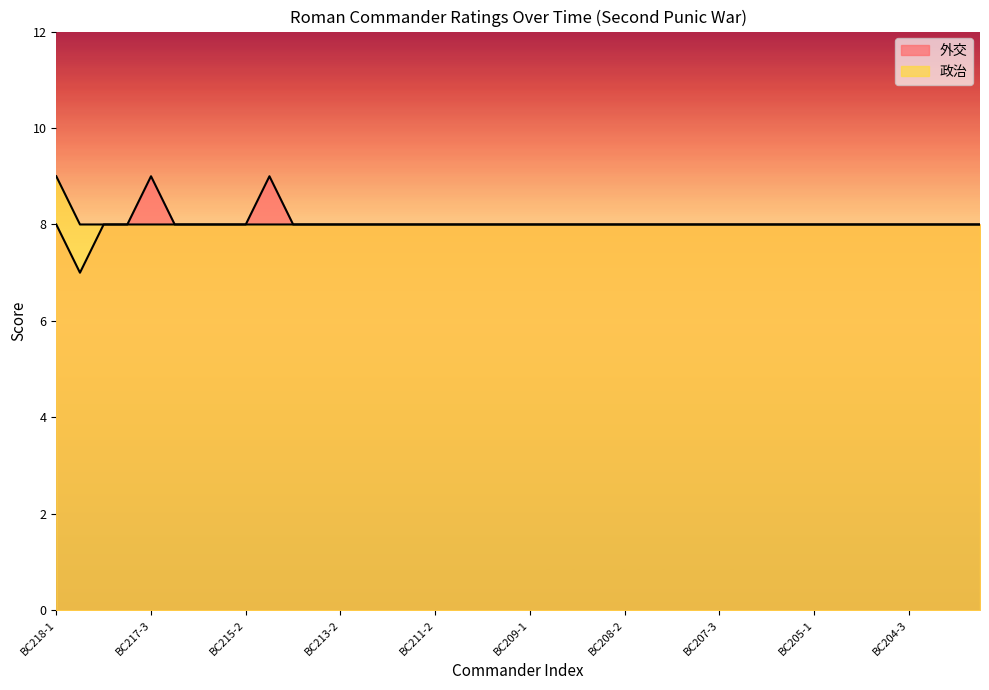

At which category is the sum across all series the highest?

BC218-1